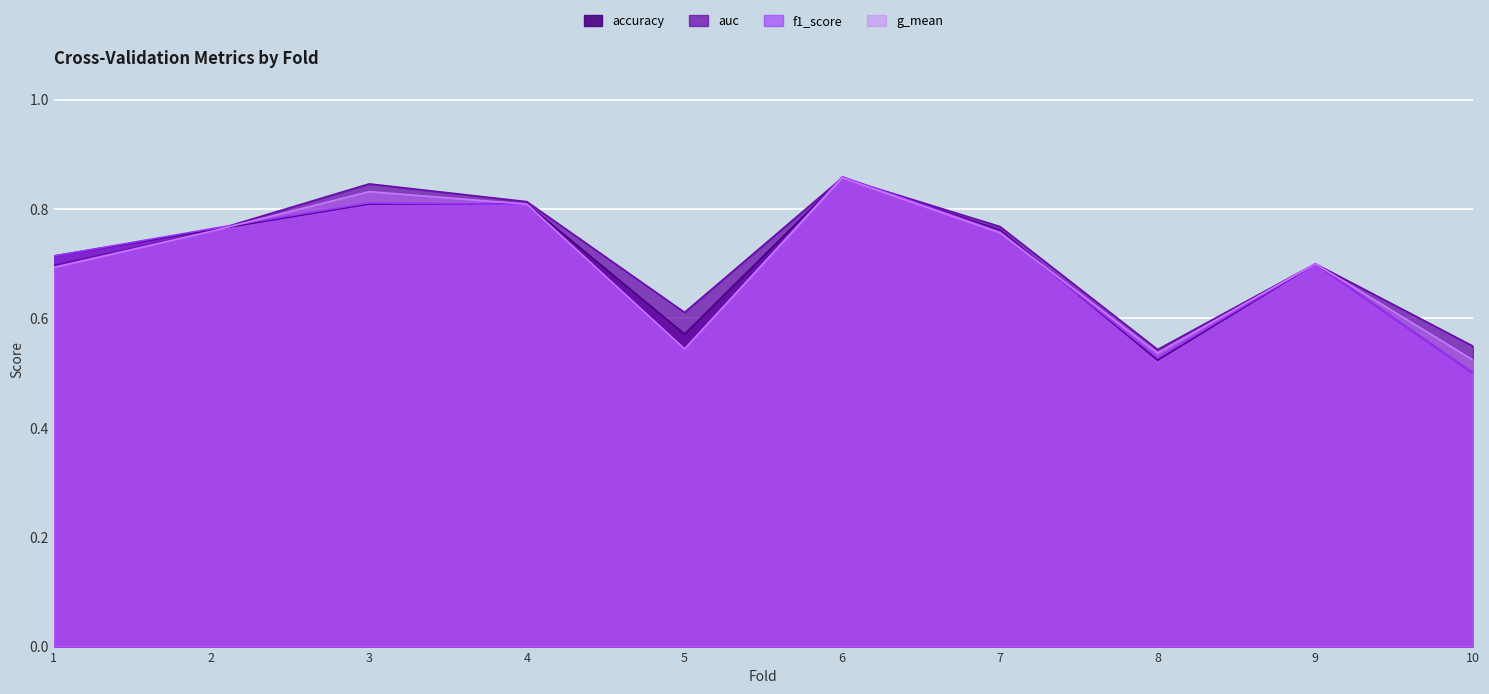

At which category does g_mean reach its first local peak?

3